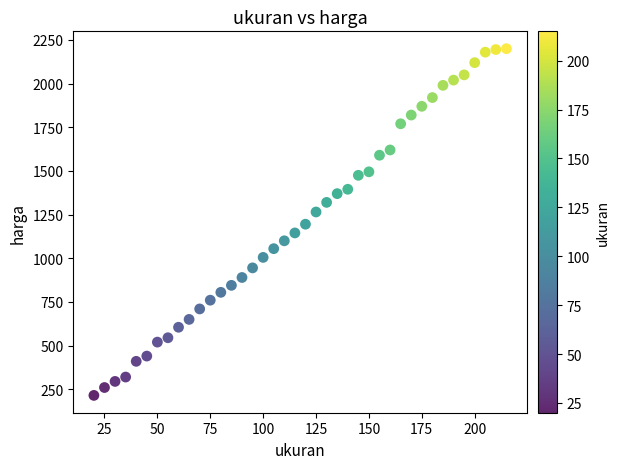

What is the range of Y values (max minus min)?

1985